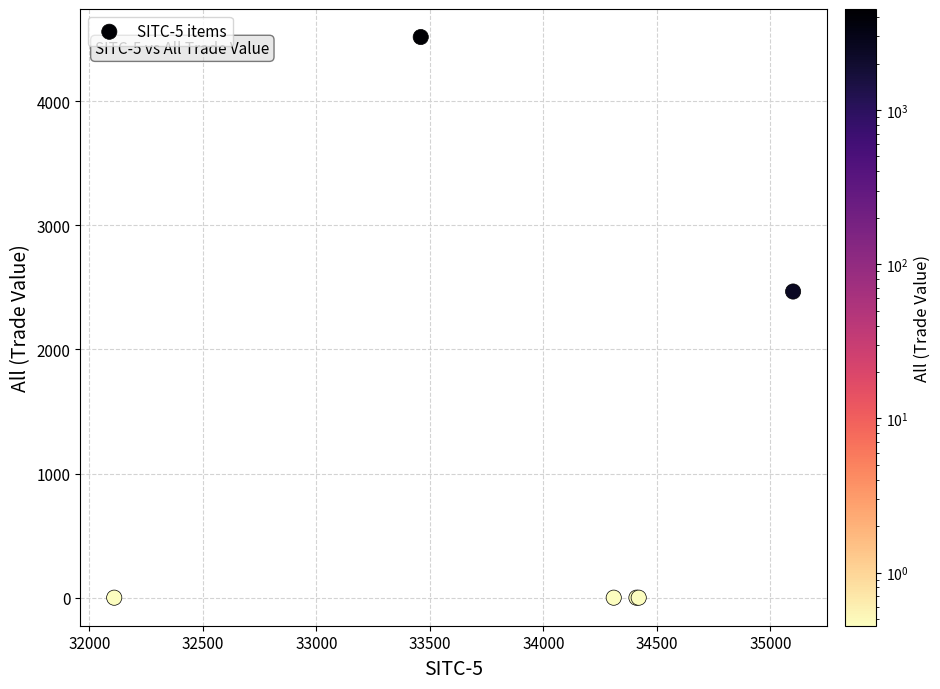

What Y value in the scatter plot is closest to 2258?

2467.0